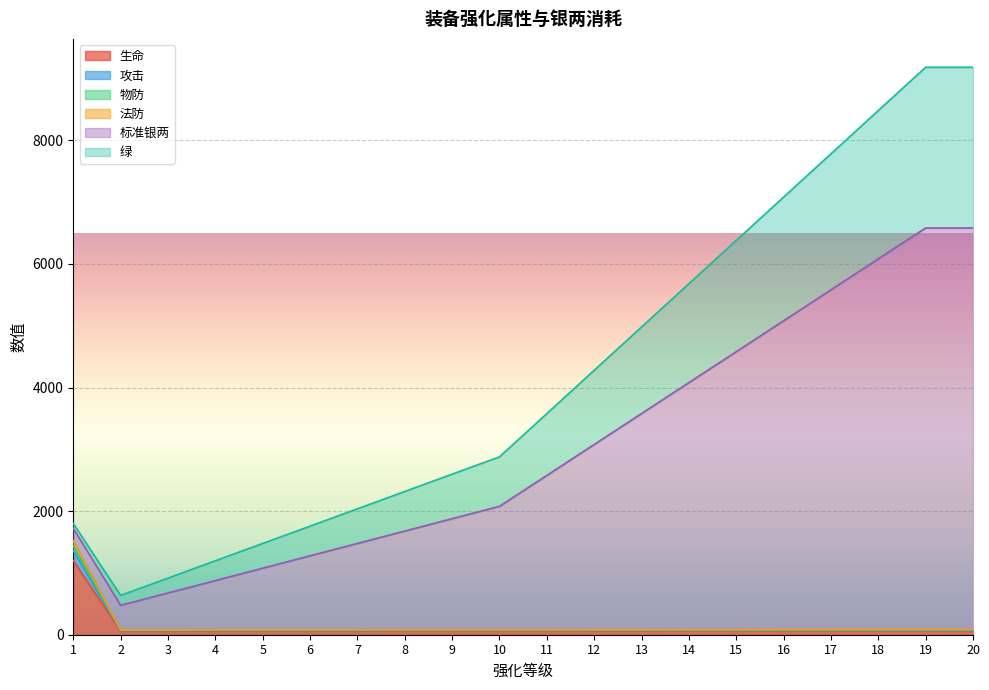

At which category is the sum across all series the highest?

19